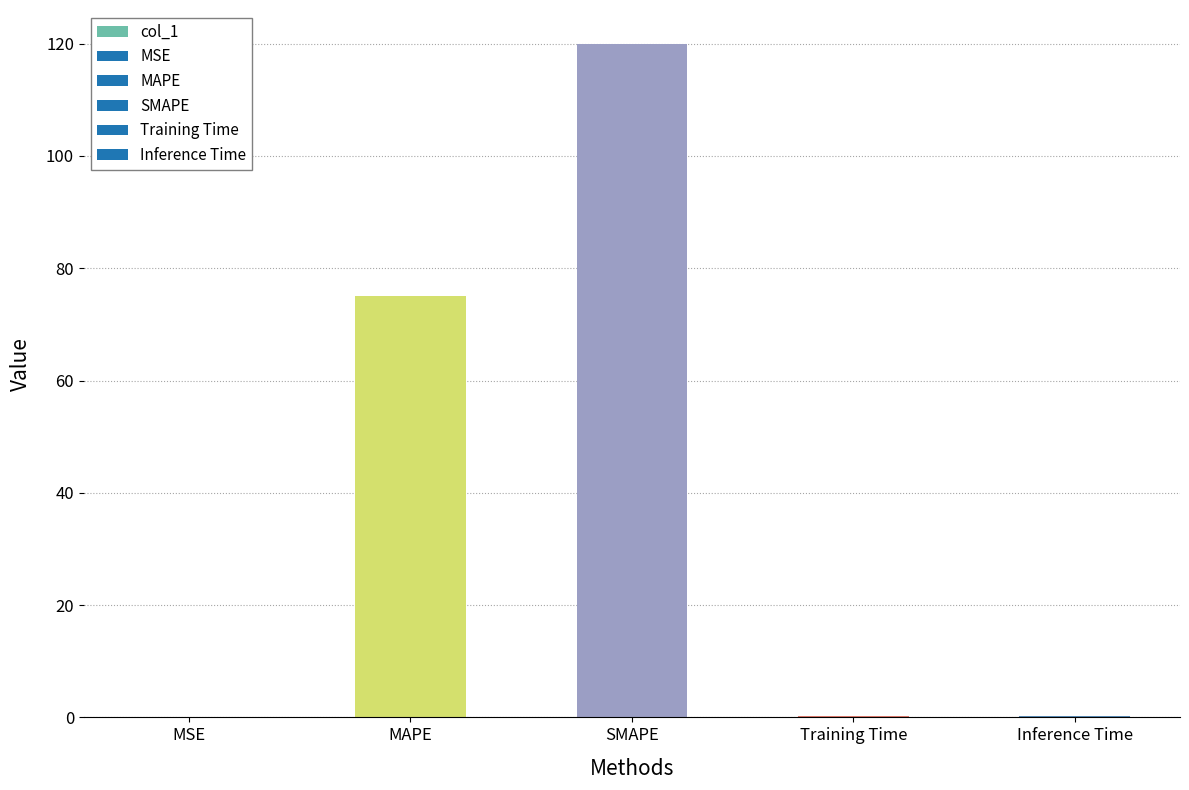

Is it true that the value at MAPE is 75.0?

True